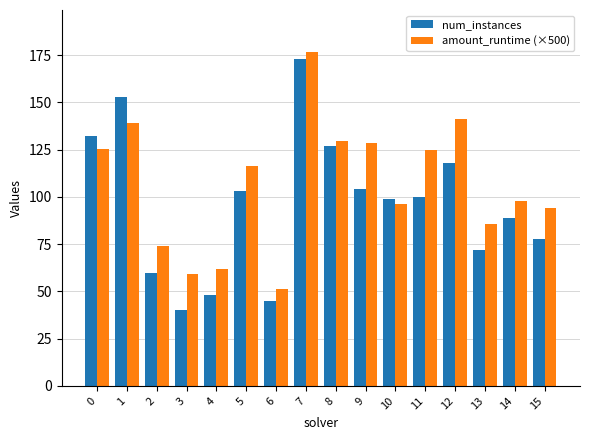

What is the smallest value displayed?

40.0